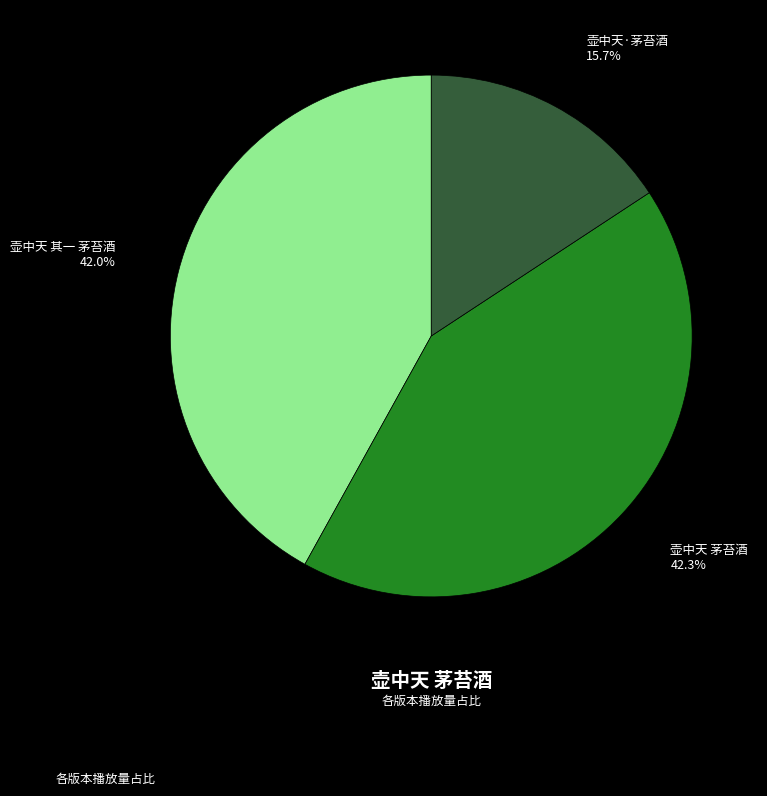

To the nearest percent, what is the difference between the 壶中天·茅苔酒 and 壶中天 其一 茅苔酒 slice percentages?

26%